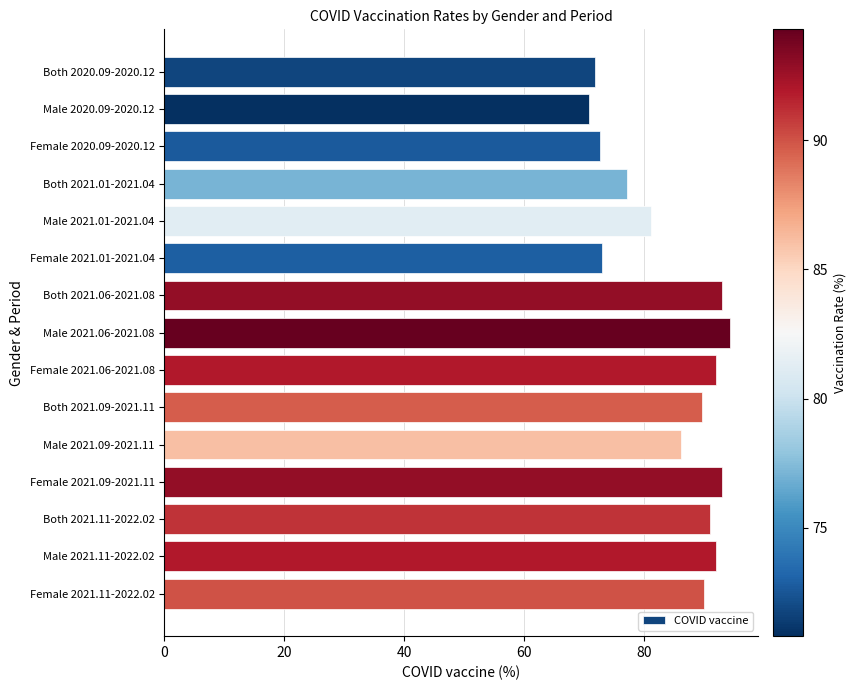

Which category has the lowest value across all series?

Male 2020.09-2020.12